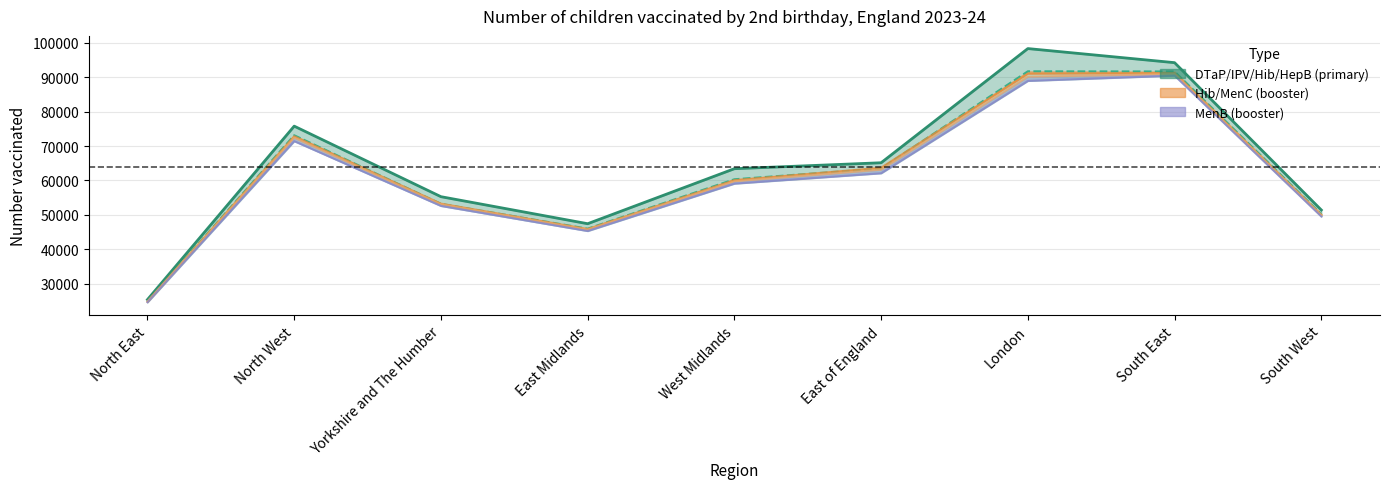

List the series in order of their peak value, highest first.

MMR (1st dose), PCV (booster)